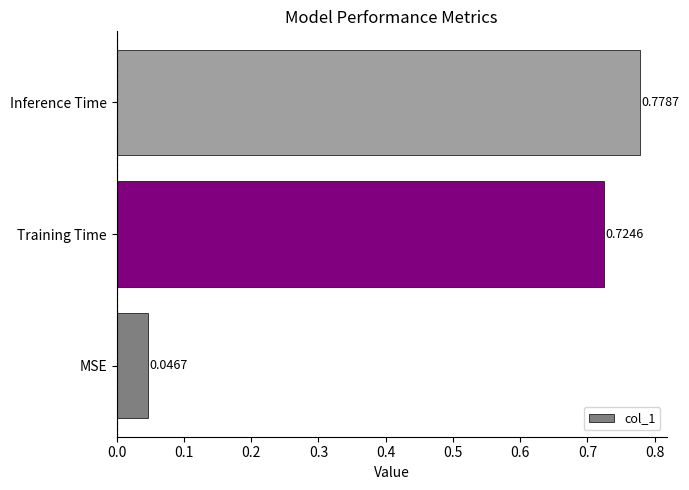

Between Inference Time and Training Time, which is larger?

Inference Time